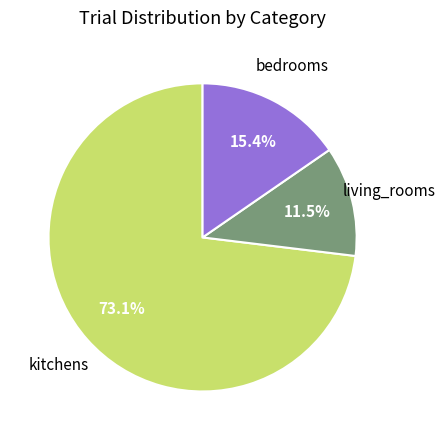

Does kitchens account for over 50% of the chart?

Yes